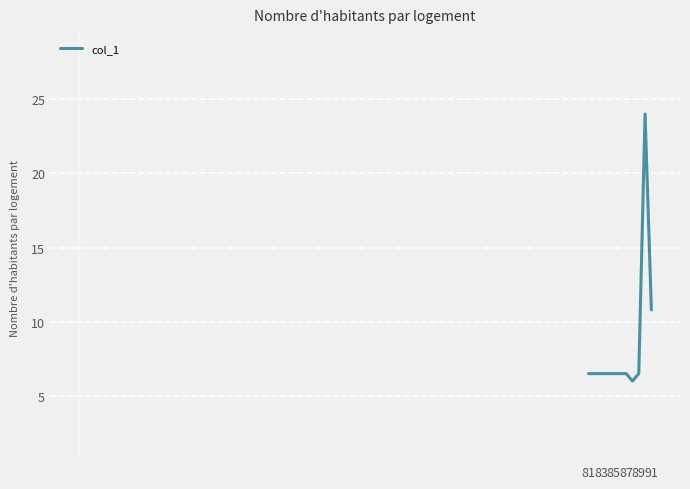

What is the difference between the maximum and minimum values?

18.0